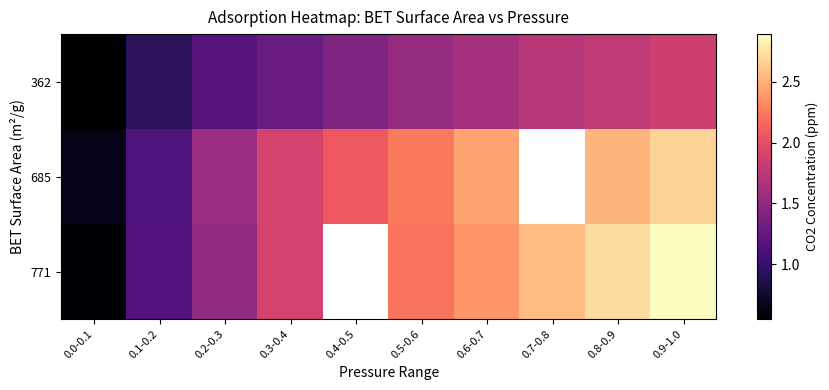

What is the difference between the 685 values at 0.4-0.5 and 0.1-0.2?

0.9